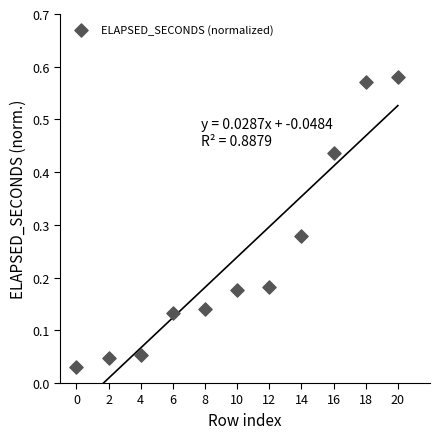

What is the range of X values (max minus min)?

20.0